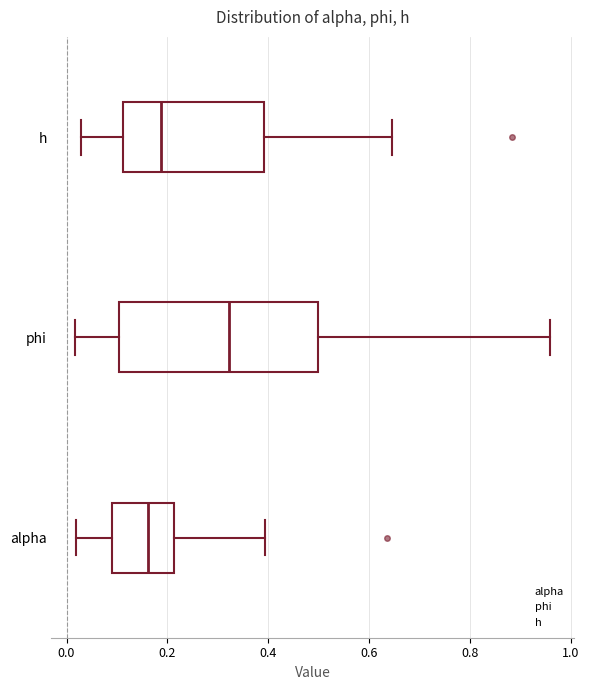

Reading bottom to top, transcribe this box plot: for each box, give where its median line is, the range the box spans, and where its two whiskers end, as read against the x-axis. The values are not printed on the chart, so give them approximately, as read against the axis.

alpha: median 0.16, box 0.08 to 0.22, whiskers 0.02 to 0.40
phi: median 0.32, box 0.10 to 0.50, whiskers 0.02 to 0.96
h: median 0.18, box 0.12 to 0.40, whiskers 0.02 to 0.64